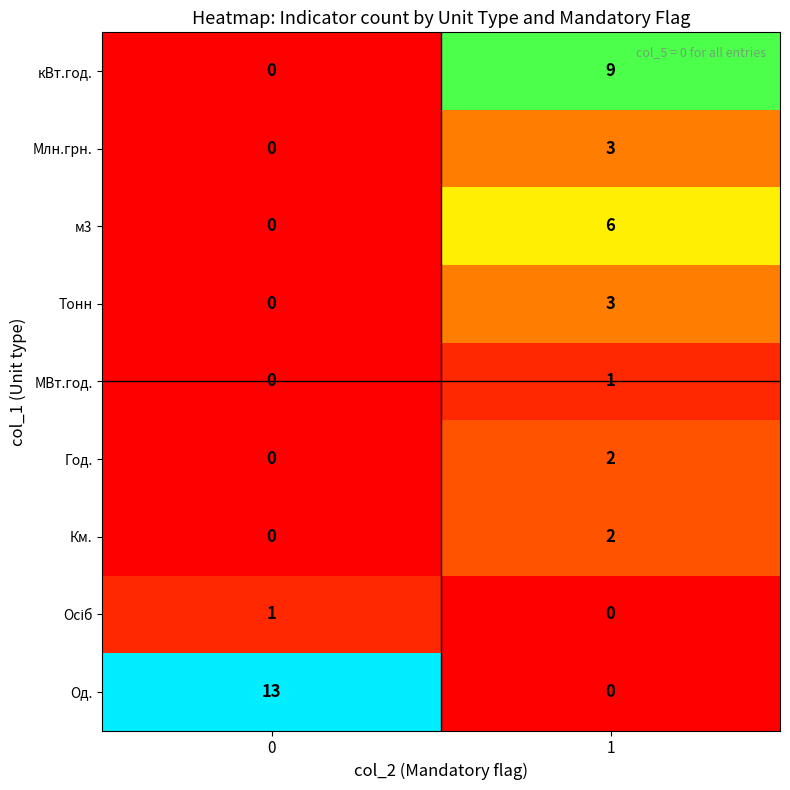

List the labels in order of Млн.грн. value, largest first.

1, 0